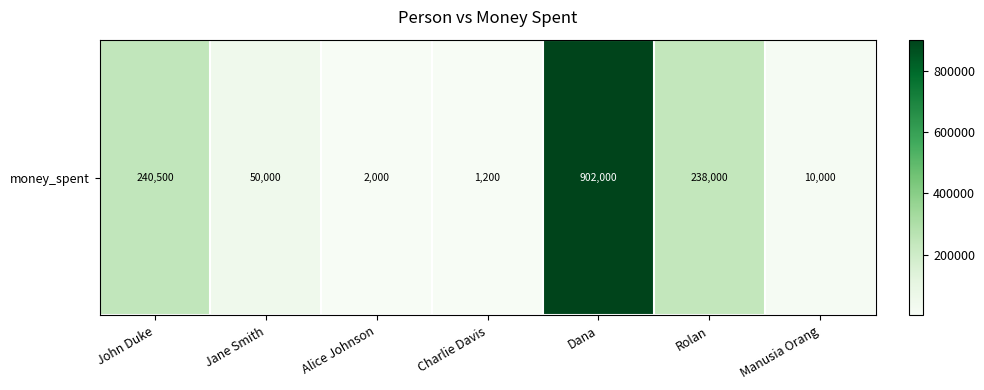

List the labels in order of value, largest first.

Dana, John Duke, Rolan, Jane Smith, Manusia Orang, Alice Johnson, Charlie Davis